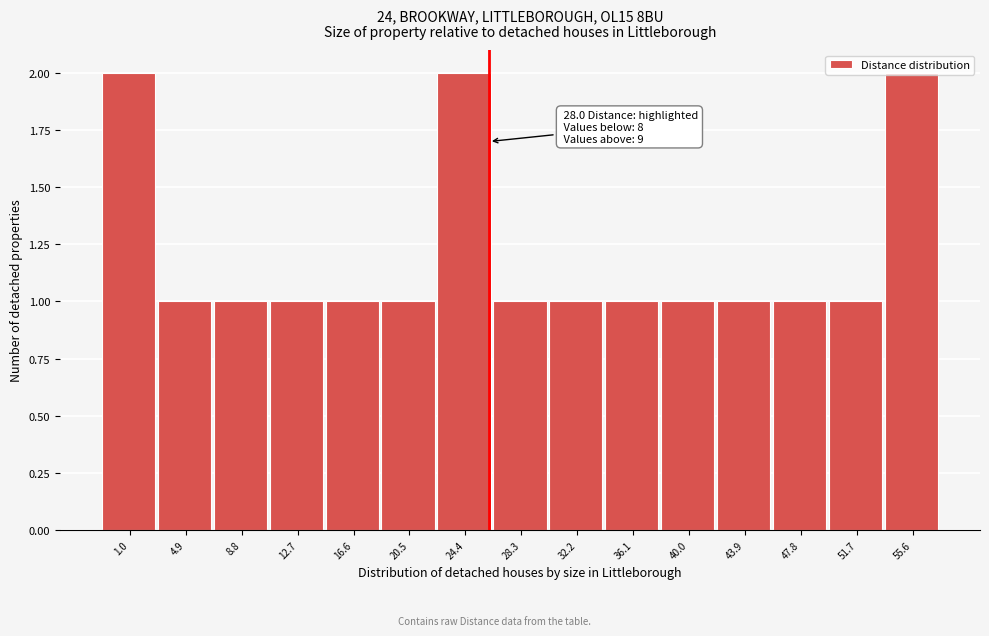

What is the ratio of the value at 20.5 to the value at 24.4?

0.5